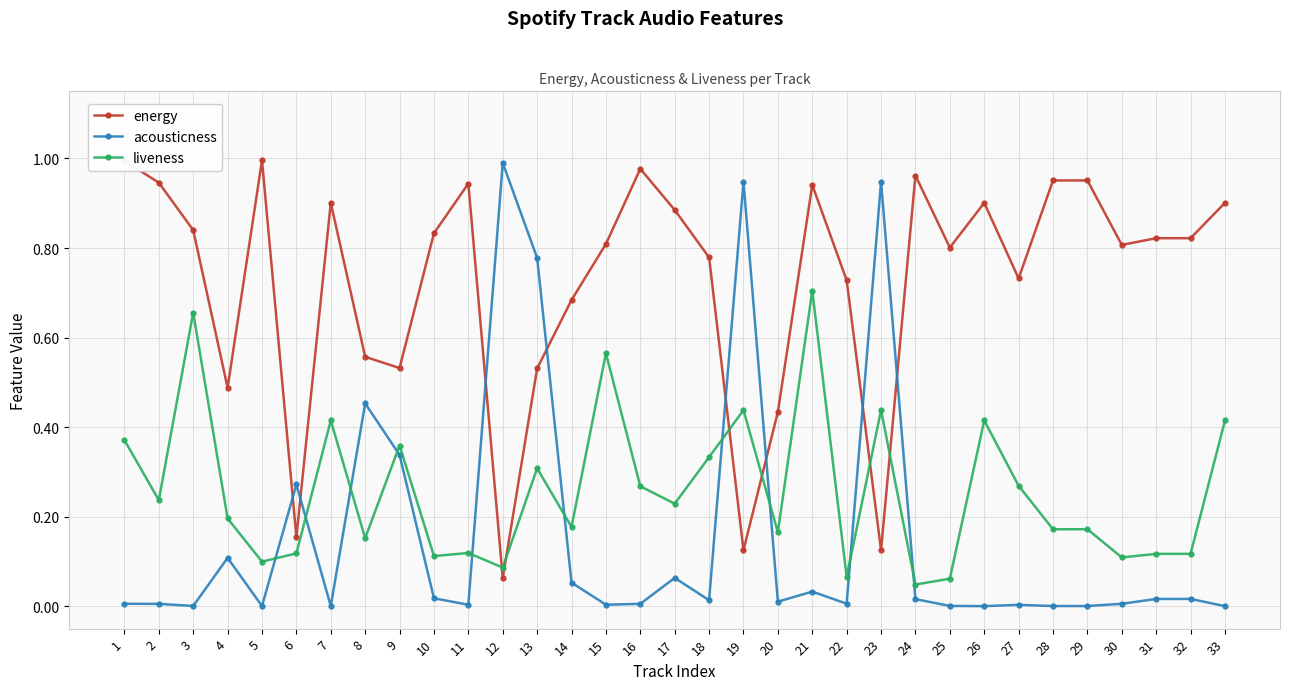

True or false: energy and liveness cross at least once.

True